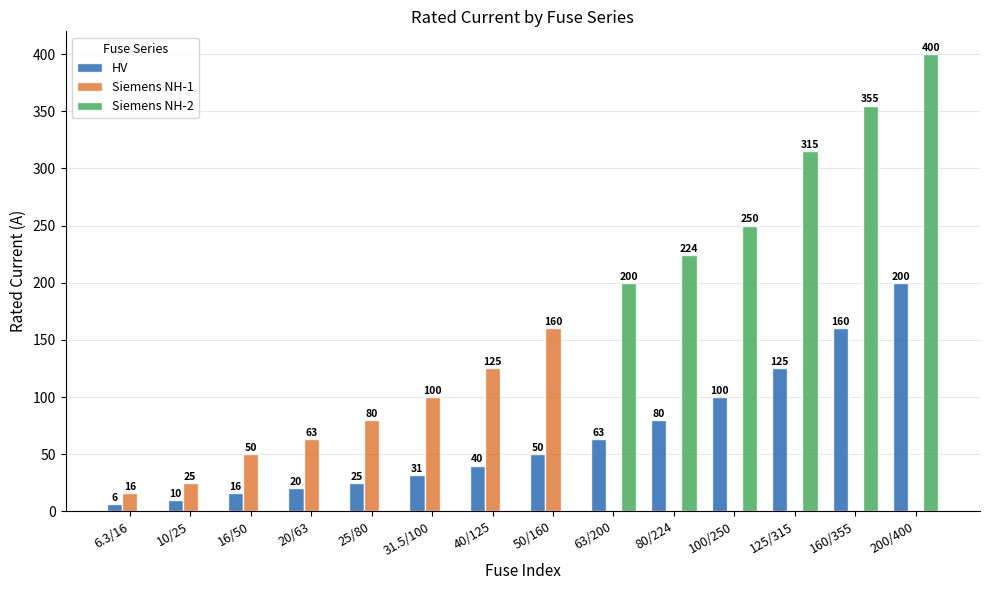

The value of HV at 50/160 is 50.0. True or false?

True